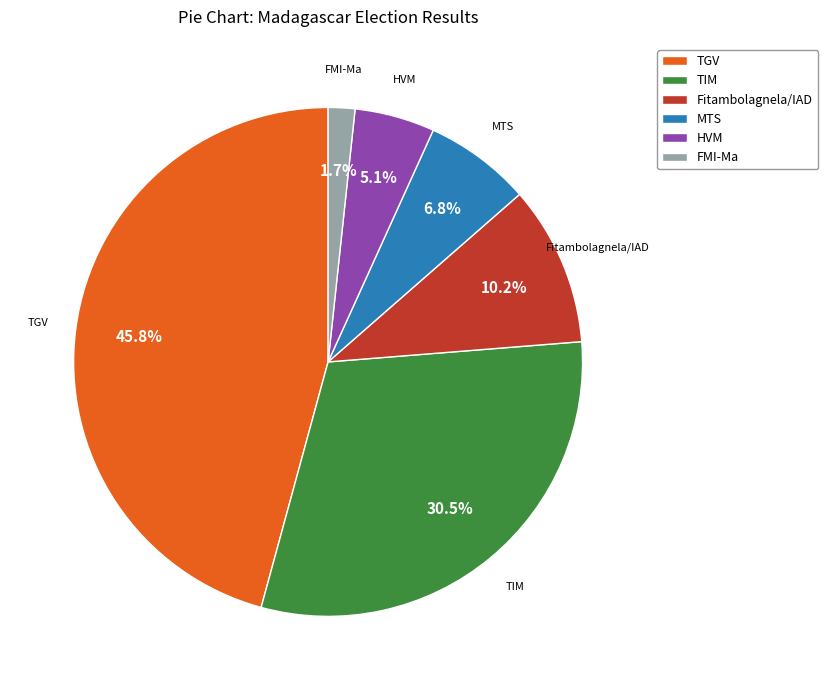

Between TGV and Fitambolagnela/IAD, which is larger?

TGV